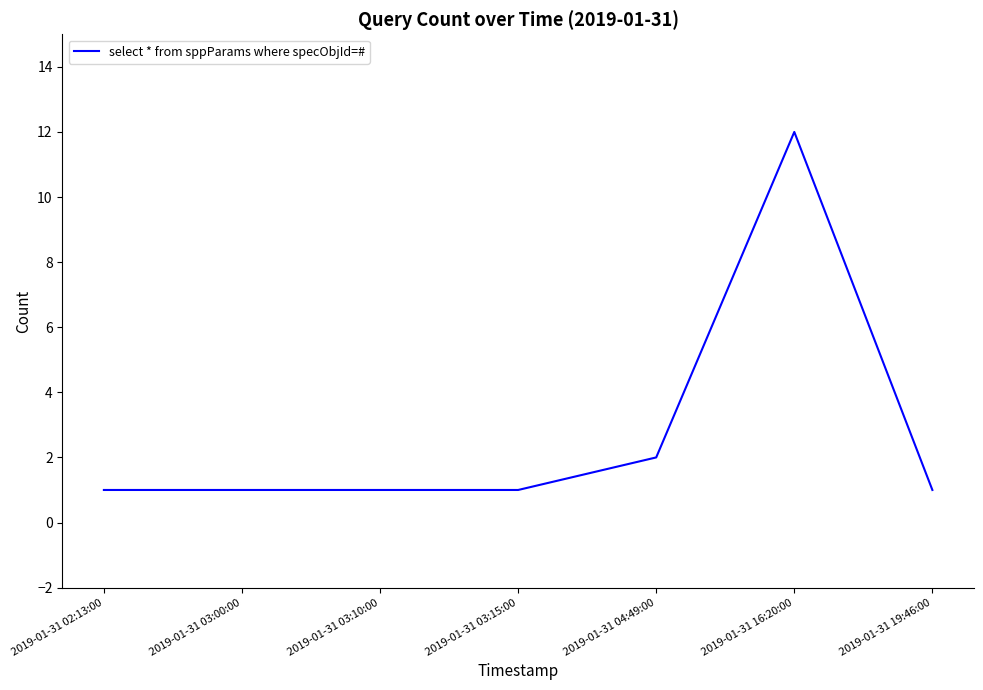

What is the maximum value shown in the chart?

12